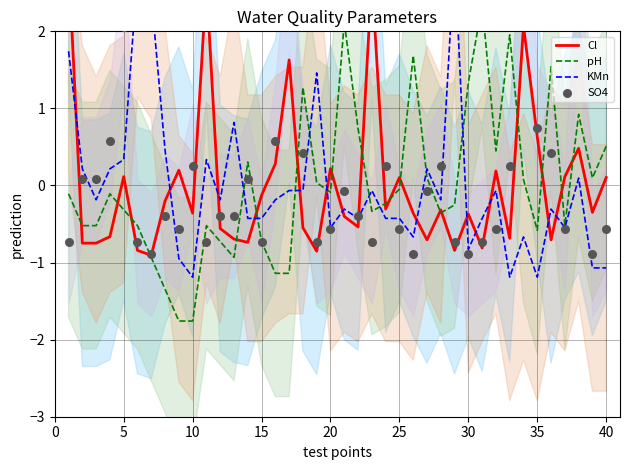

At how many categories does at least one series exceed 1?

18